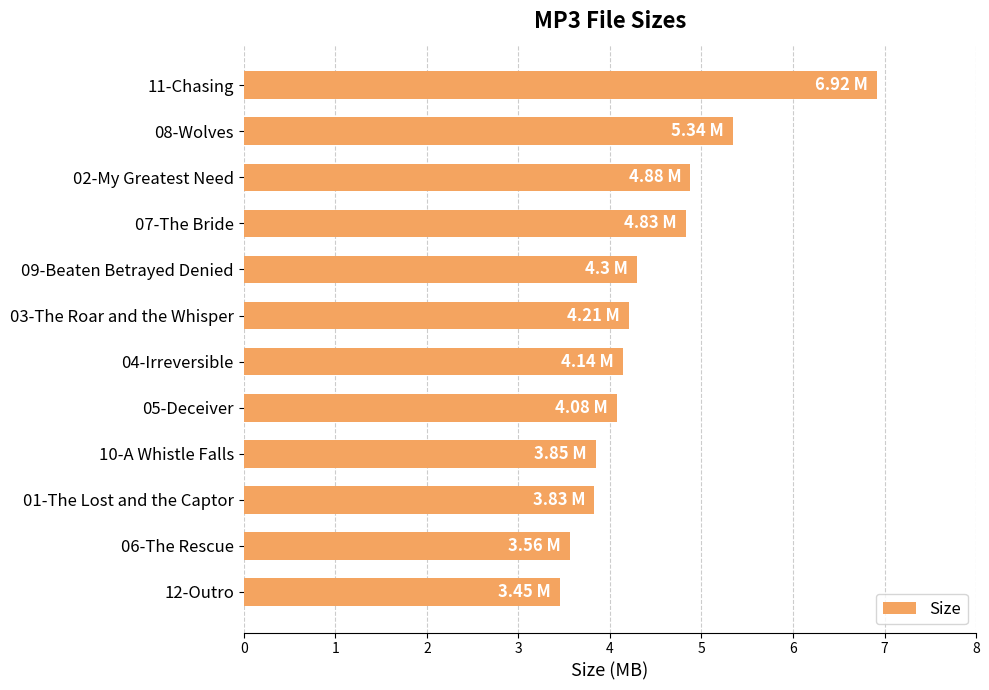

What is the sum of all values?

53.4